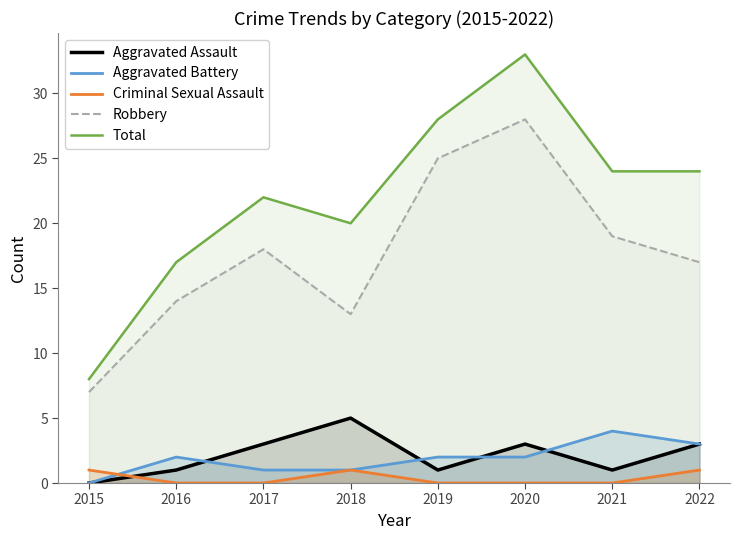

What is the greatest value displayed?

33